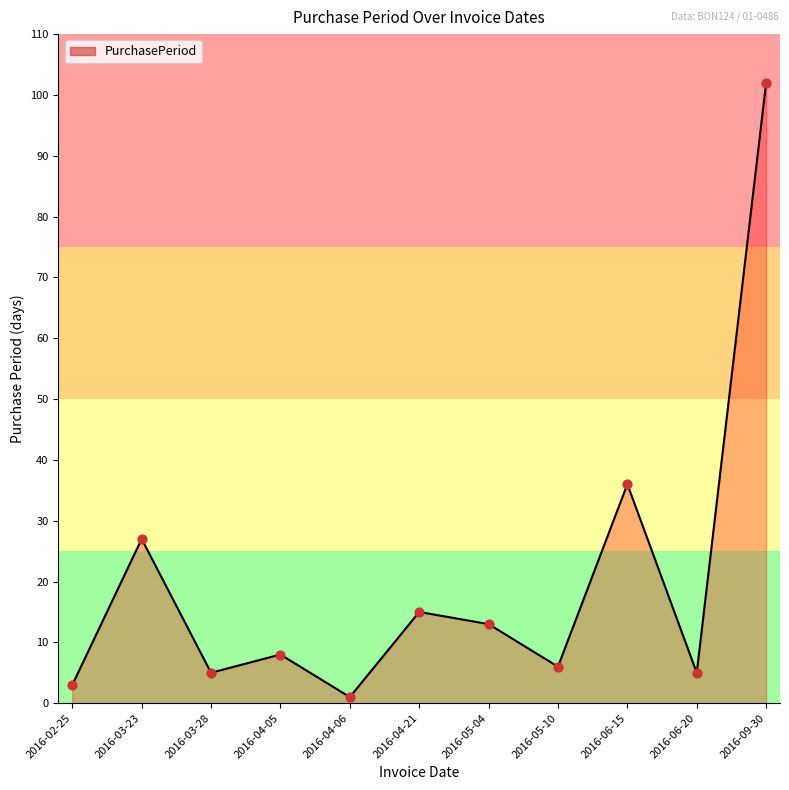

Which has a higher value, 2016-05-04 or 2016-04-21?

2016-04-21